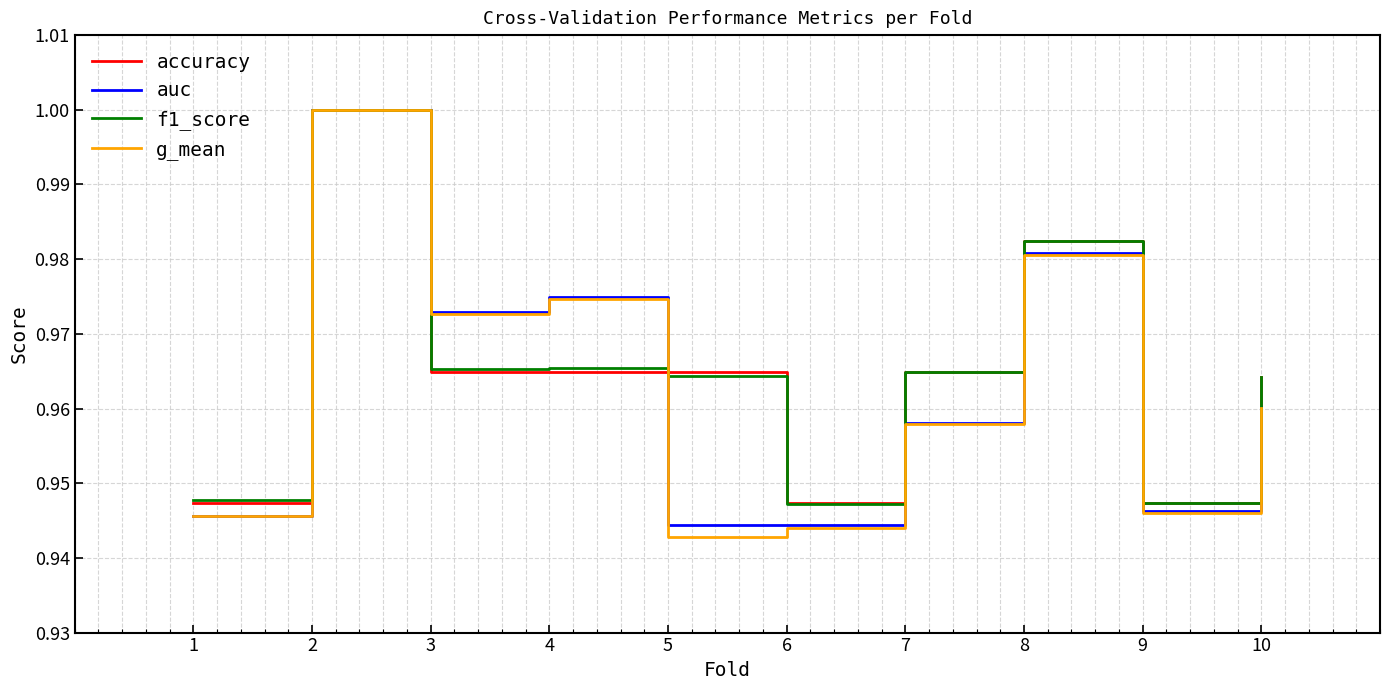

True or false: g_mean and f1_score intersect in this chart.

True